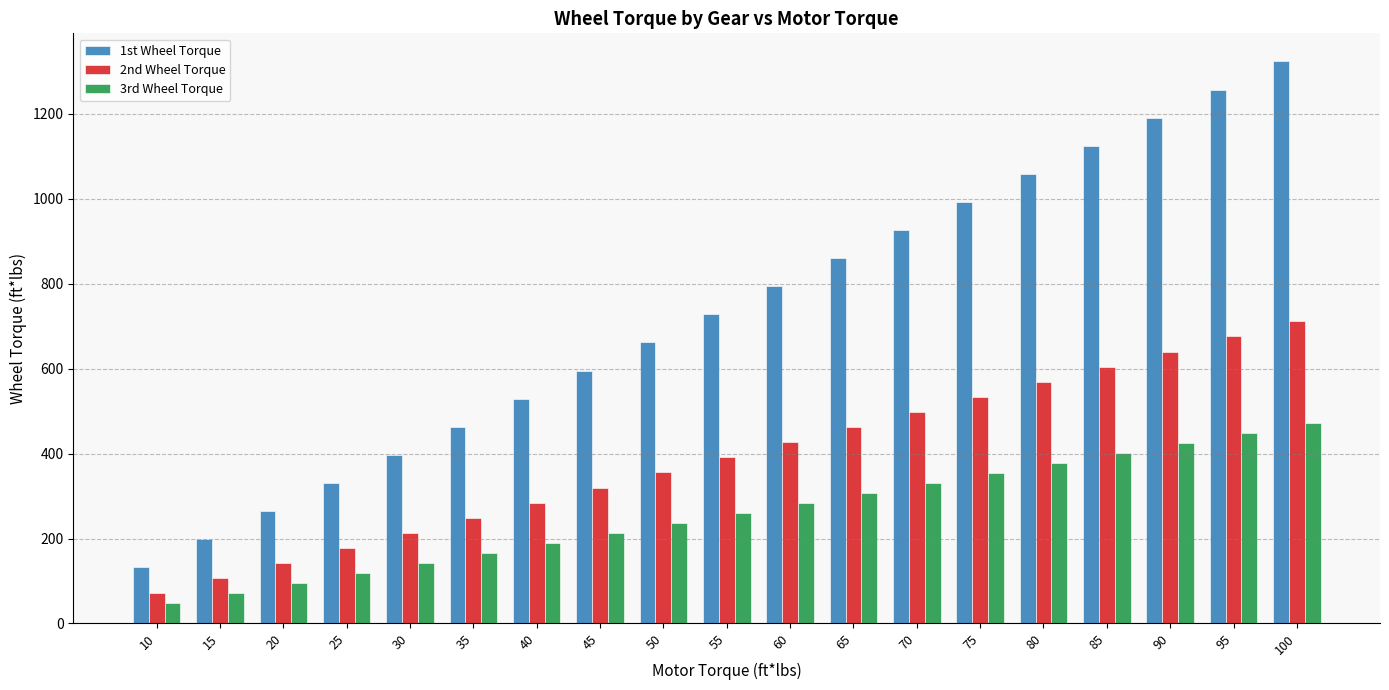

Rank the categories by 3rd Wheel Torque value from lowest to highest.

10, 15, 20, 25, 30, 35, 40, 45, 50, 55, 60, 65, 70, 75, 80, 85, 90, 95, 100